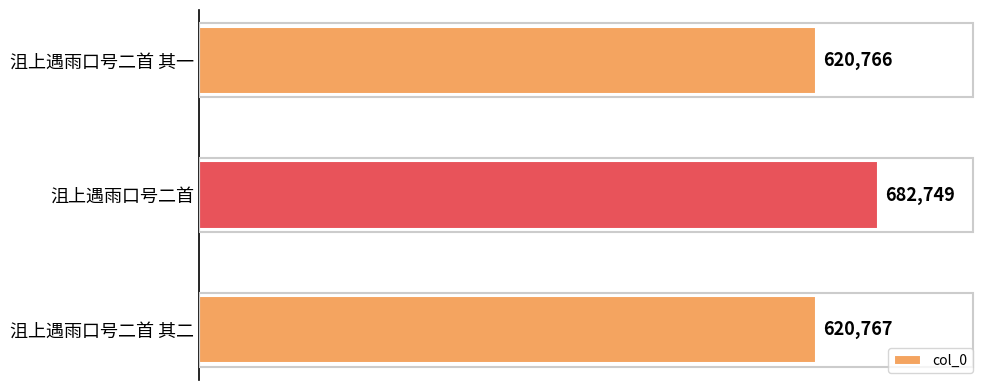

List the labels in order of value, largest first.

沮上遇雨口号二首, 沮上遇雨口号二首 其二, 沮上遇雨口号二首 其一